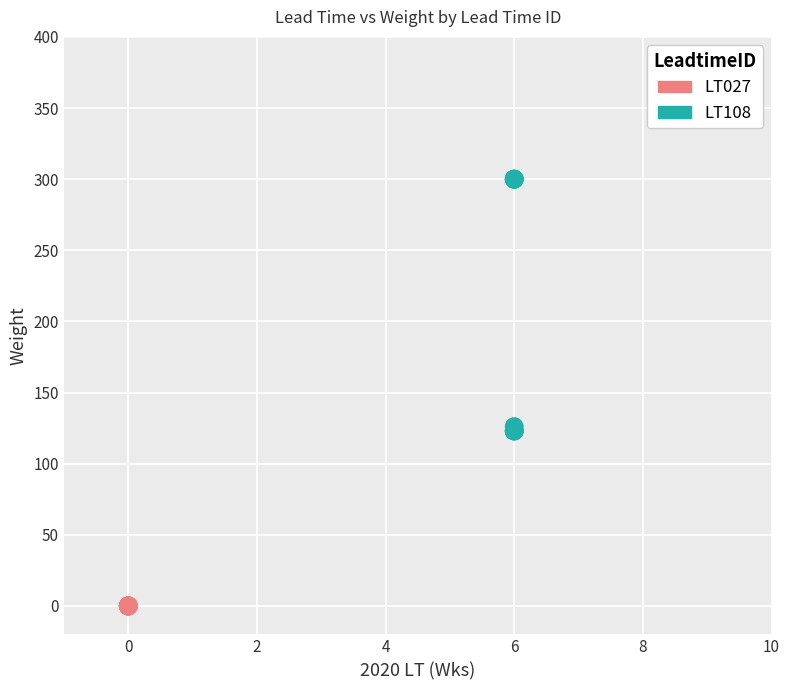

Which series reaches the minimum Y coordinate?

LT027